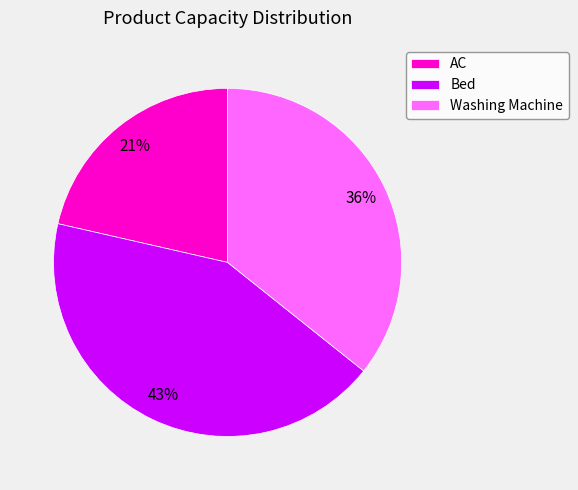

What is the smallest slice in the pie chart?

AC